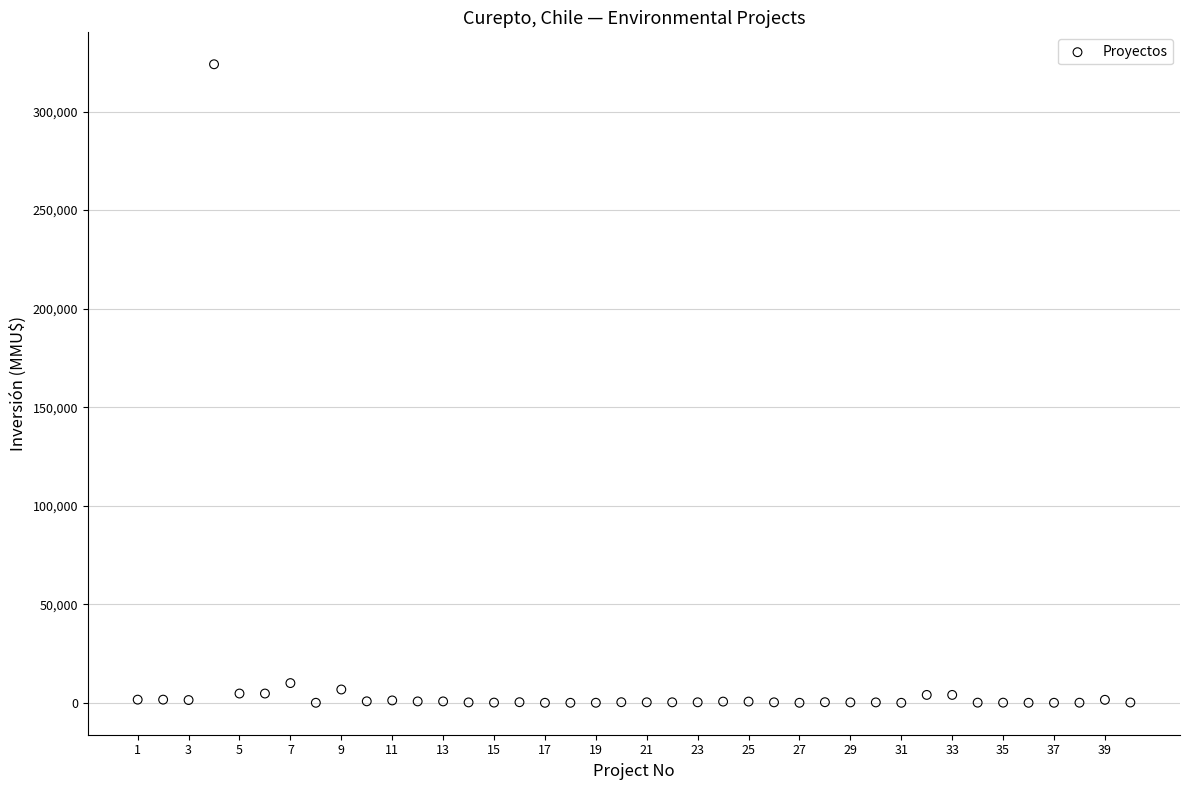

What is the range of X values (max minus min)?

39